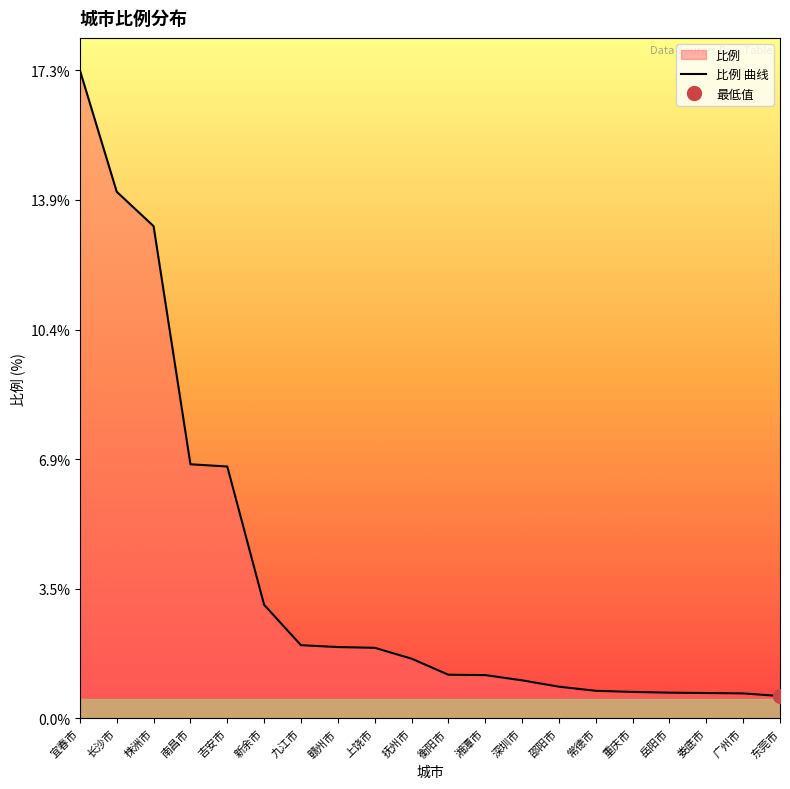

What is the change in value from 株洲市 to 南昌市?

-6.4